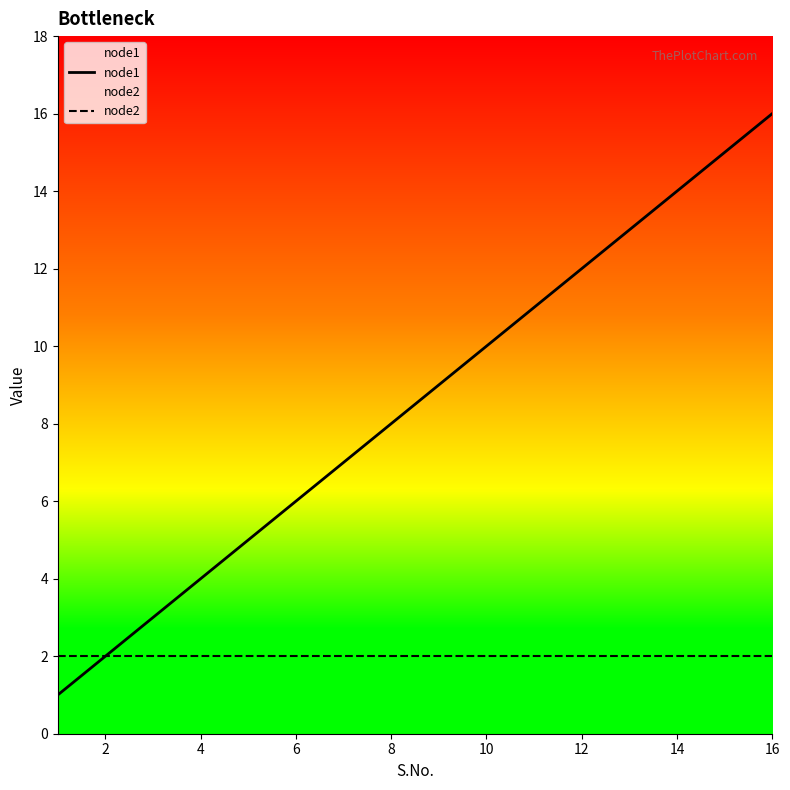

How many values in the node1 series exceed 9?

7